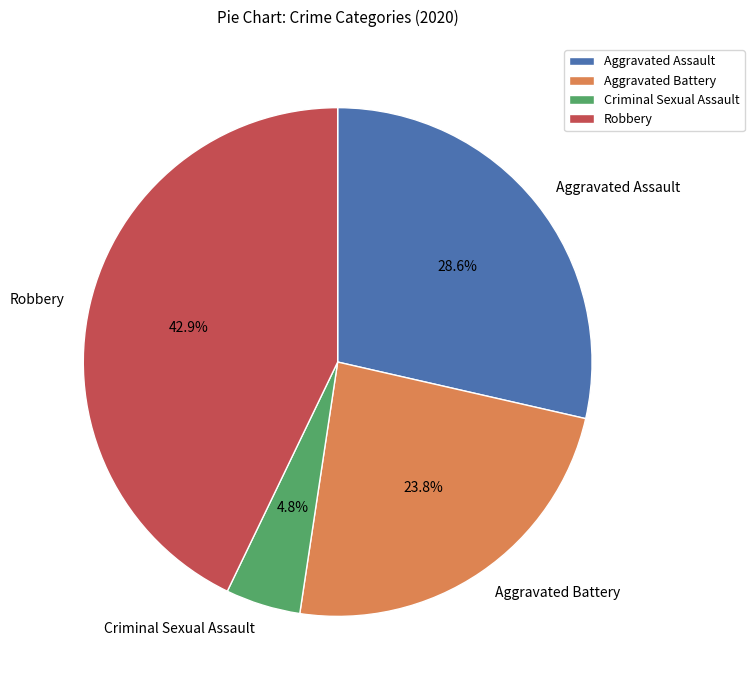

How many slices are in this pie chart?

4